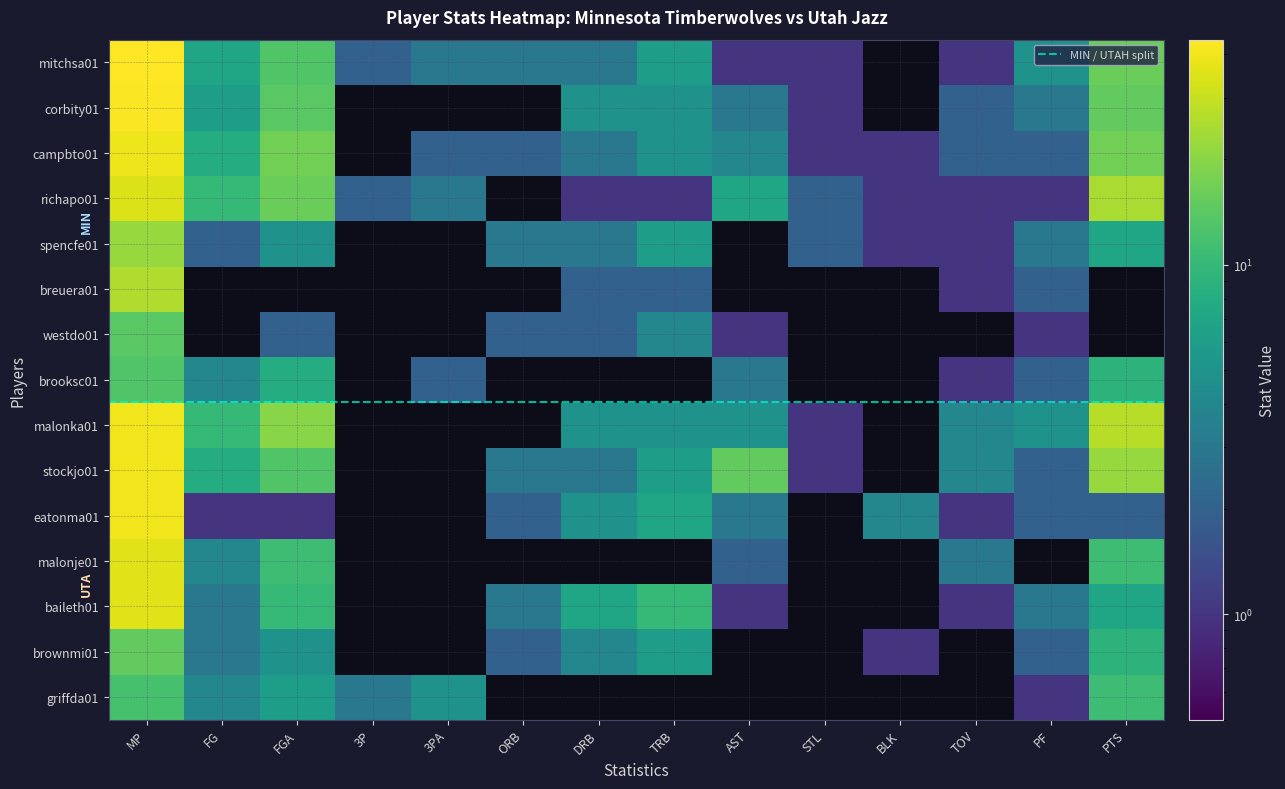

How many positive values does the griffda01 series have?

7